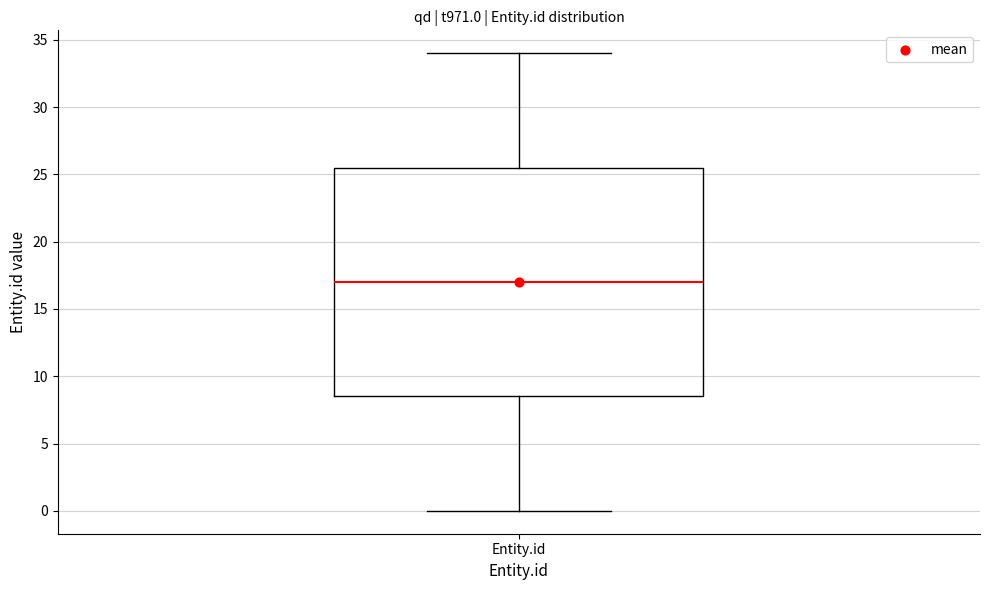

Read this box plot against the y-axis: the position of the median line, the range covered by the box, and the ends of both whiskers. The values are not printed on the chart, so give them approximately, as read against the axis.

median 17.0, box 8.5 to 25.5, whiskers 0.0 to 34.0